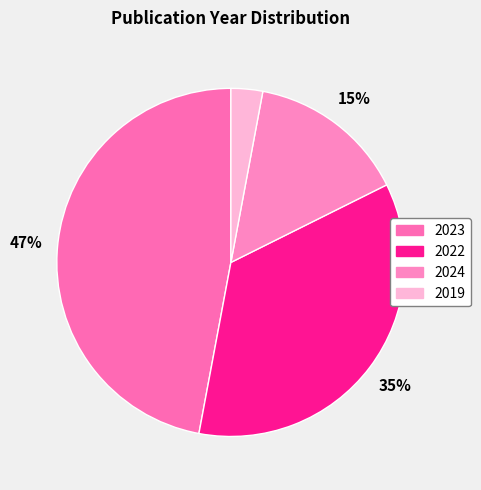

Which category has the biggest portion of the pie?

2023